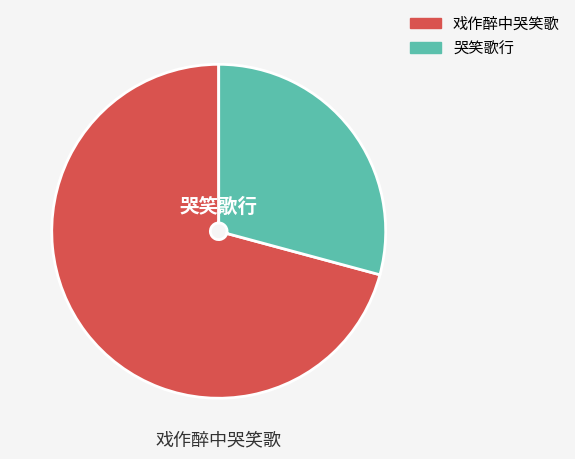

Count the number of slices in the pie.

2